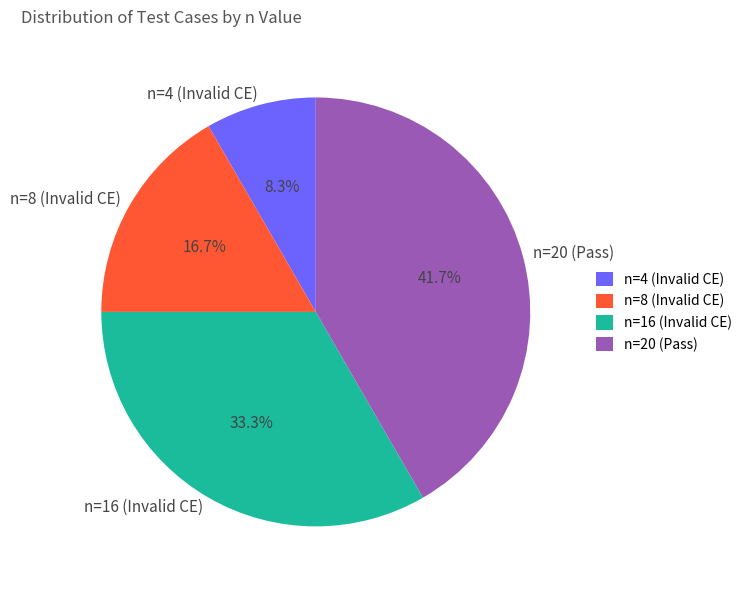

The n=16 (Invalid CE) slice represents 33% of the pie. True or false?

True